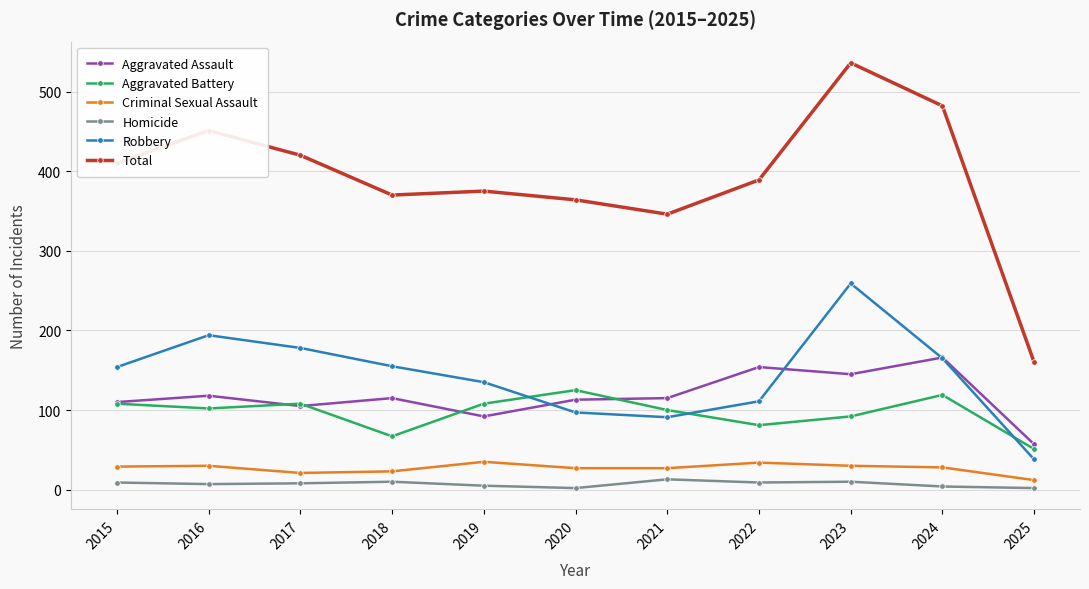

Does the chart have visible grid lines?

Yes